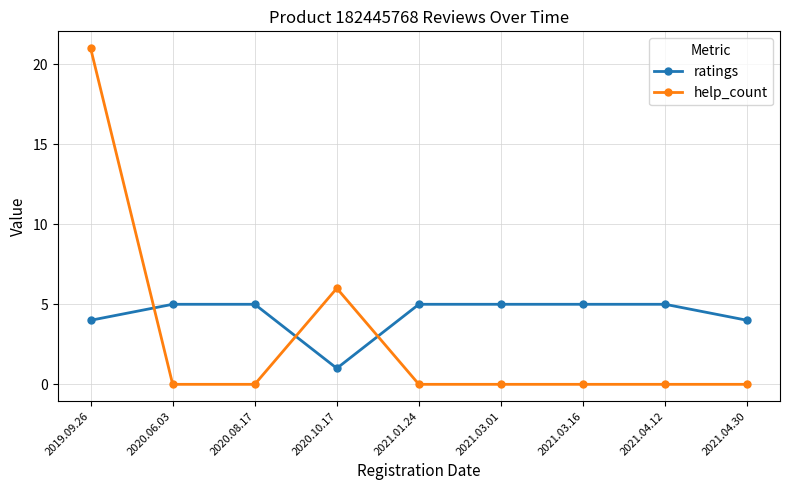

Where is help_count nearest to the value 10?

2020.10.17